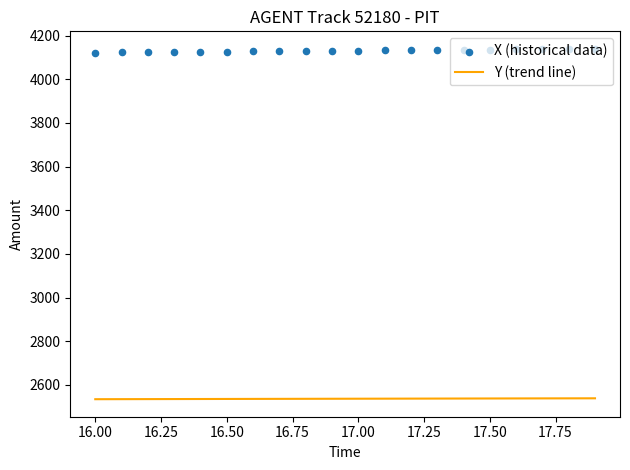

What are all the series names shown in the legend?

Y (trend line), X (historical data)